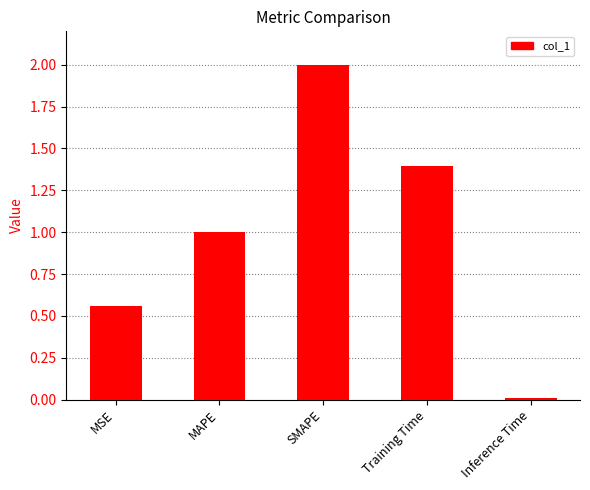

At which category does the chart reach its minimum across all series?

Inference Time